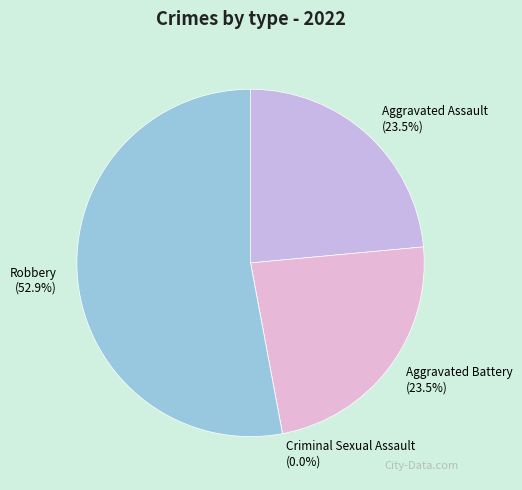

To the nearest percent, what is the difference between the largest and smallest slice percentages?

53%